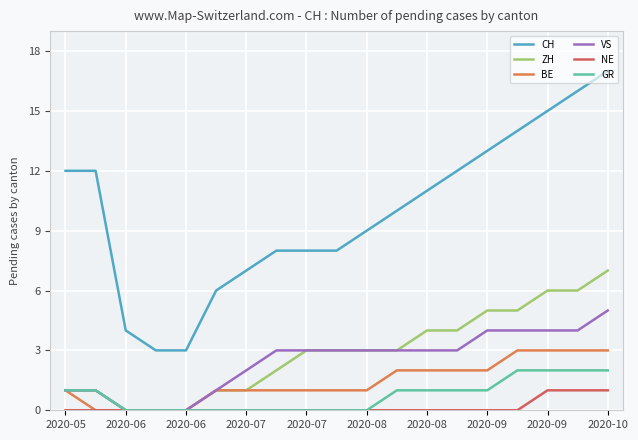

Does the chart have visible grid lines?

Yes